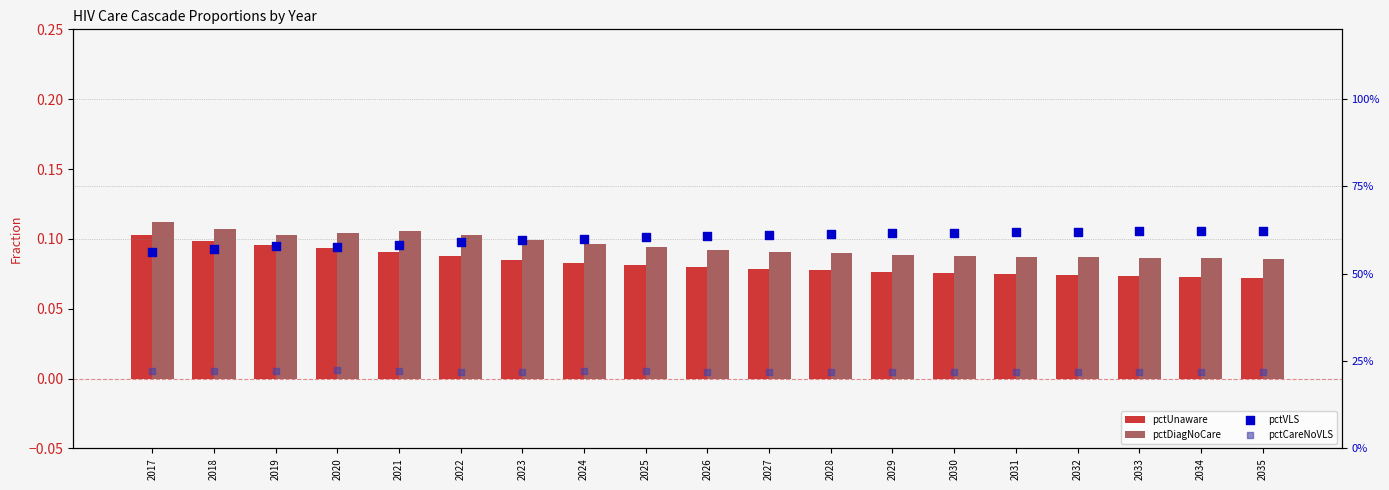

At which category is the sum across all series the highest?

2035